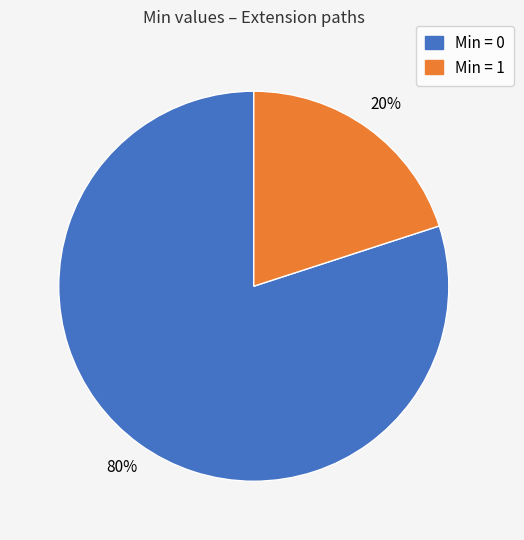

Which category has the biggest portion of the pie?

Min = 0